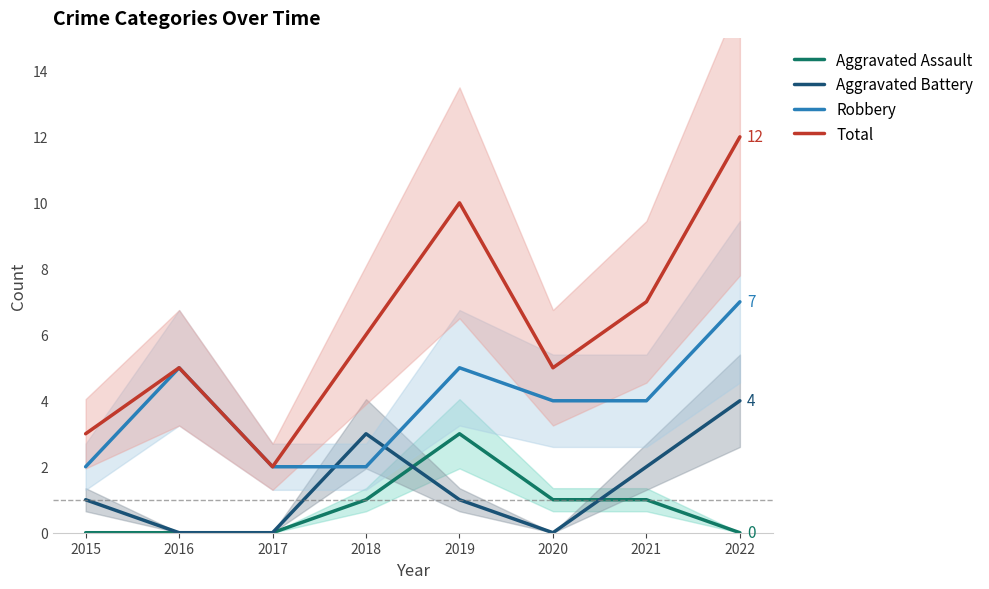

True or false: Total and Aggravated Assault cross at least once.

False